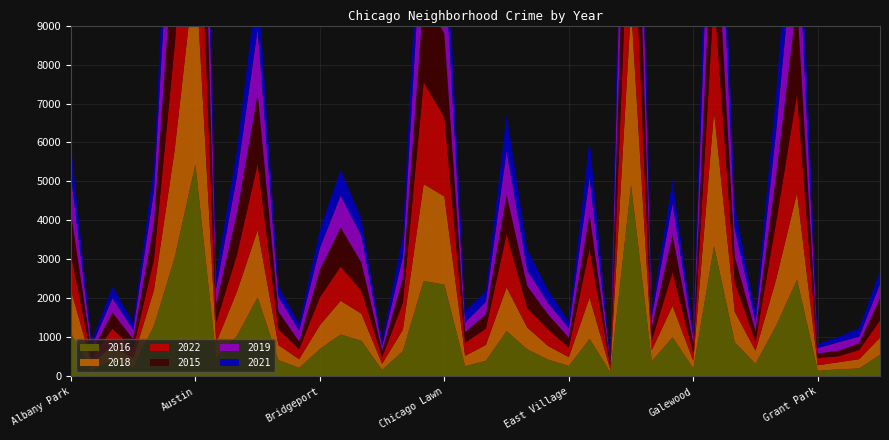

Reading left to right, list all the values displayed in this chart.

2018: 1108	182	374	244	916	2764	5123	392	1137	1728	385	222	613	864	698	160	548	2490	2263	267	408	1122	561	350	228	1061	73	4576	286	810	199	3453	785	338	1200	2229	141	183	240	439
2021: 764	121	297	187	622	2217	3945	394	680	1296	264	173	472	659	433	126	555	1960	1670	288	274	934	529	325	178	962	61	3496	199	610	170	2675	563	233	1003	2140	104	139	216	346
2022: 913	153	434	245	786	2673	4725	516	944	1696	411	261	714	879	594	172	690	2614	2035	336	418	1364	498	425	247	1249	100	3927	257	861	208	3004	763	234	1482	2531	189	153	236	438
2015: 1067	130	416	239	903	2965	4738	477	1065	1796	450	193	707	1000	718	150	621	2178	2145	270	366	1004	564	385	250	876	72	4621	315	950	229	2847	649	255	1194	2391	115	140	173	570
2016: 1105	150	415	226	1295	3048	5439	473	1037	2027	417	217	702	1075	911	163	648	2445	2353	260	398	1163	691	429	266	960	103	4907	388	1000	201	3338	872	321	1304	2481	144	180	202	555
2019: 963	165	366	245	861	2677	4972	403	948	1668	380	286	561	823	688	141	558	2423	2062	251	321	1131	405	295	247	965	75	4276	303	816	189	3207	722	259	1140	2308	137	220	170	364